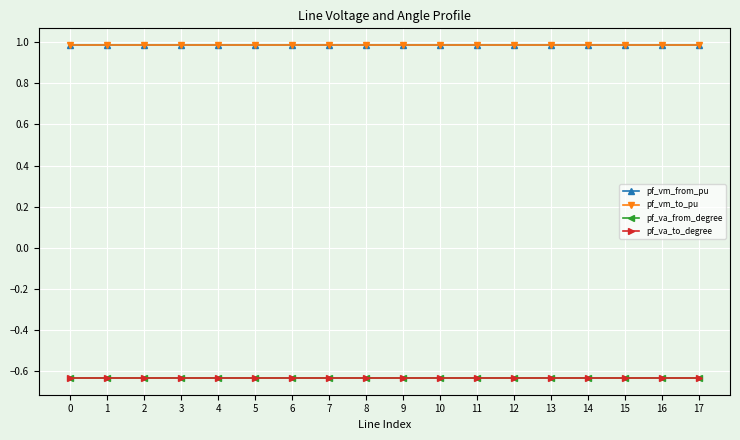

True or false: pf_vm_from_pu has more than 0 interior local peaks.

True